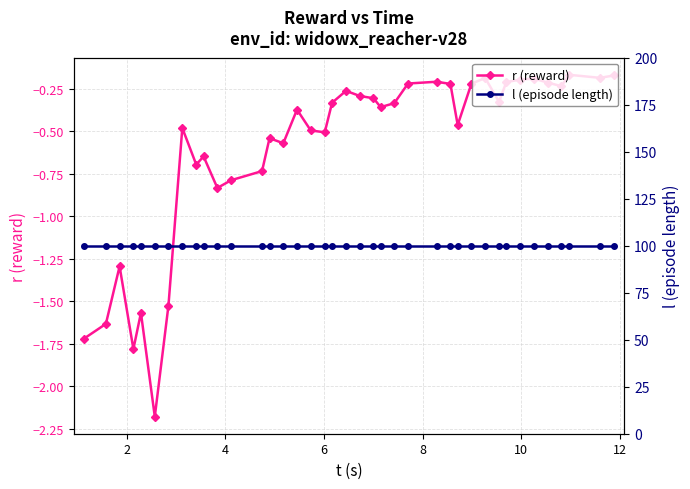

What are all the series names shown in the legend?

r (reward), l (episode length)